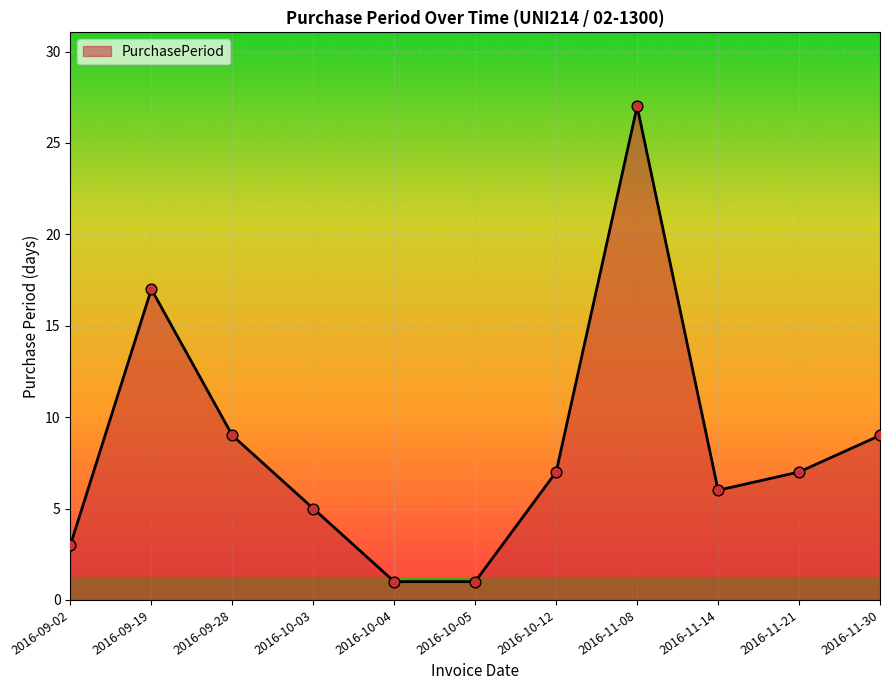

What is the change in value from 2016-09-02 to 2016-10-12?

+4